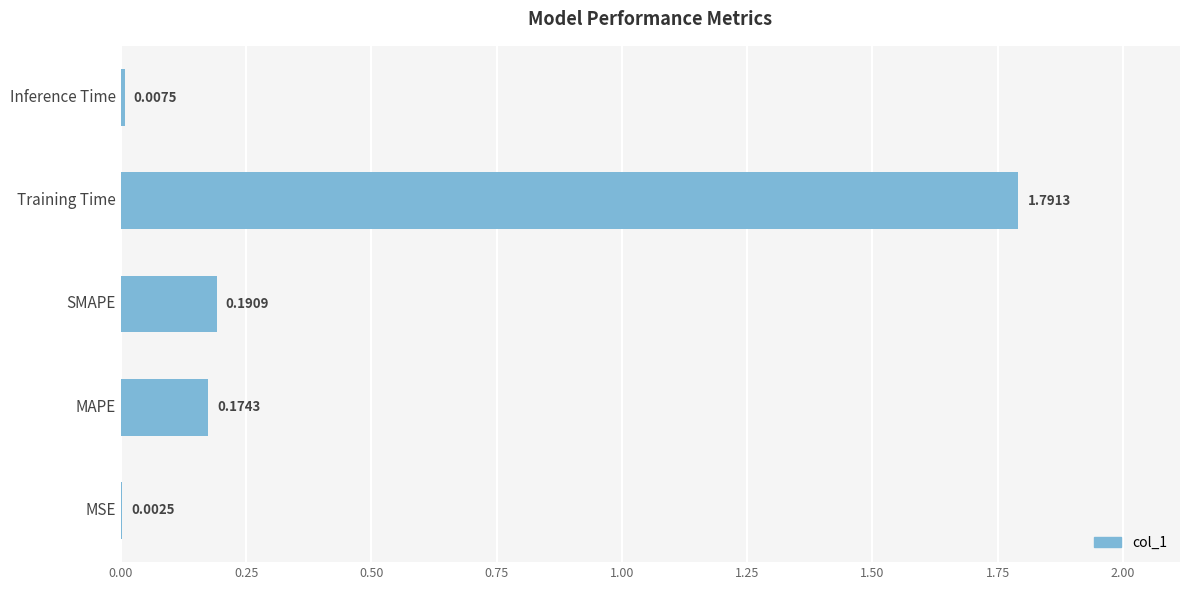

At which category does the chart reach its peak across all series?

Training Time